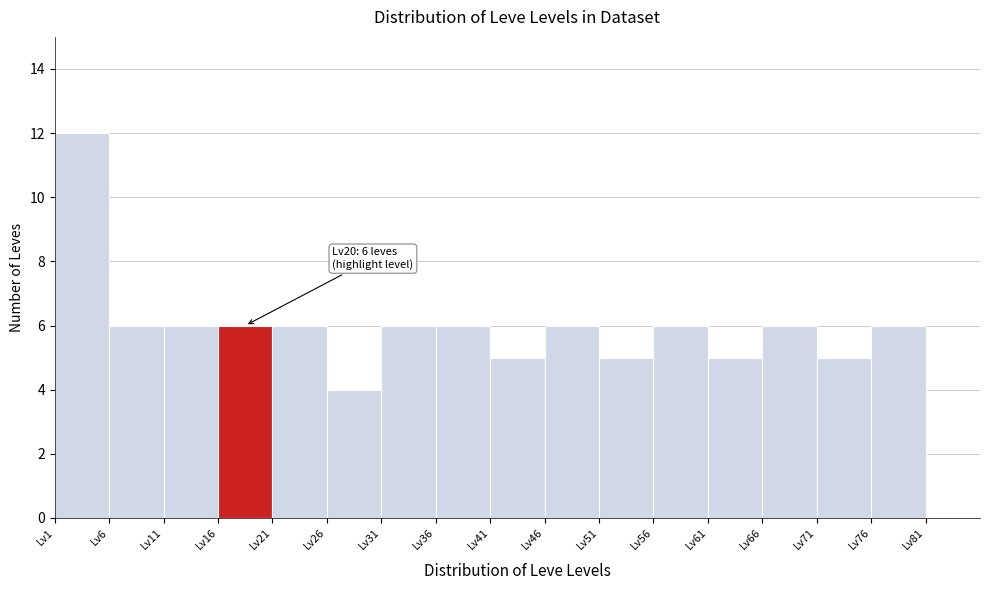

Which range on the x-axis has the tallest bar?

1 to 6